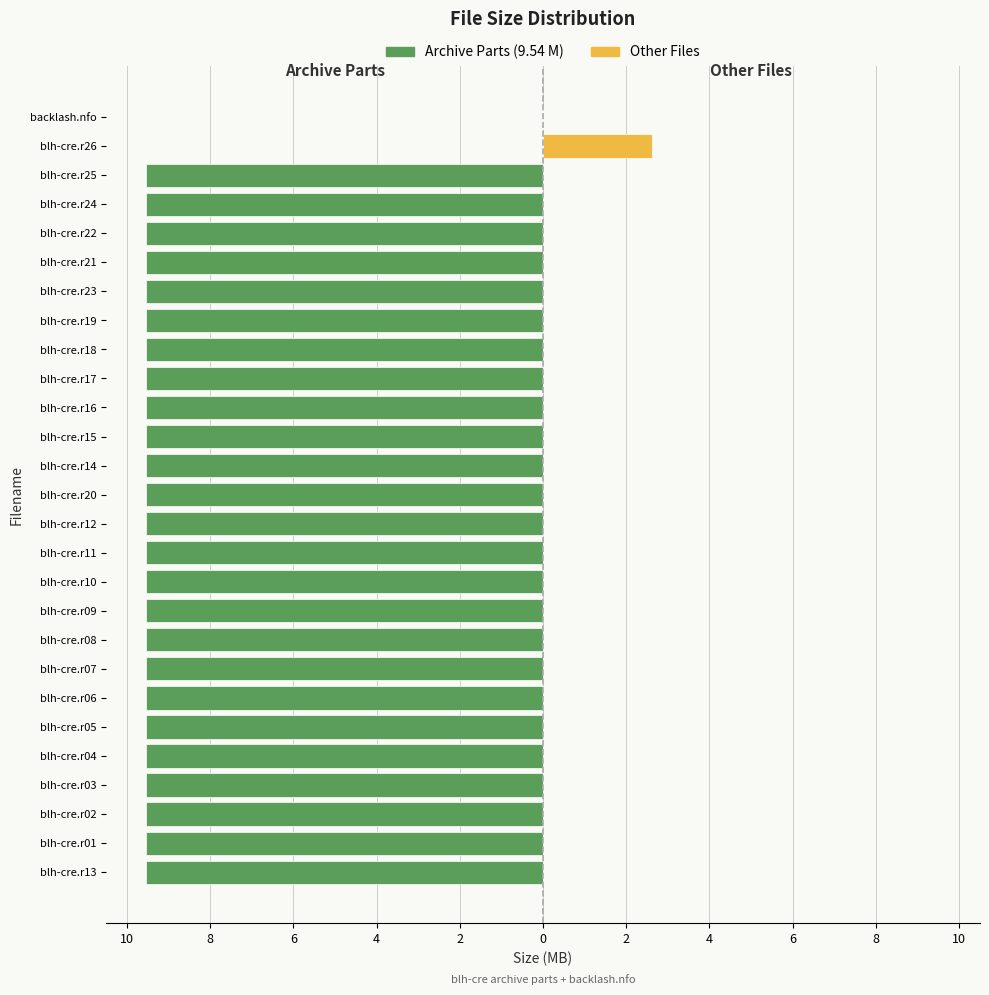

How many bars are there in total?

54